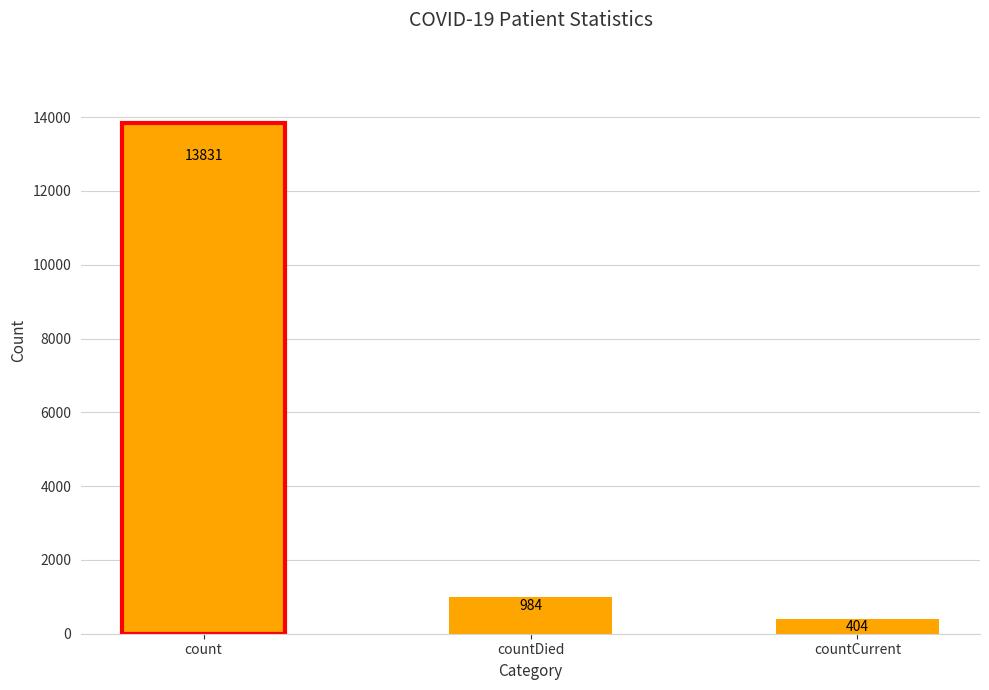

Reading left to right, extract all data points from this chart.

count=13831	countDied=984	countCurrent=404